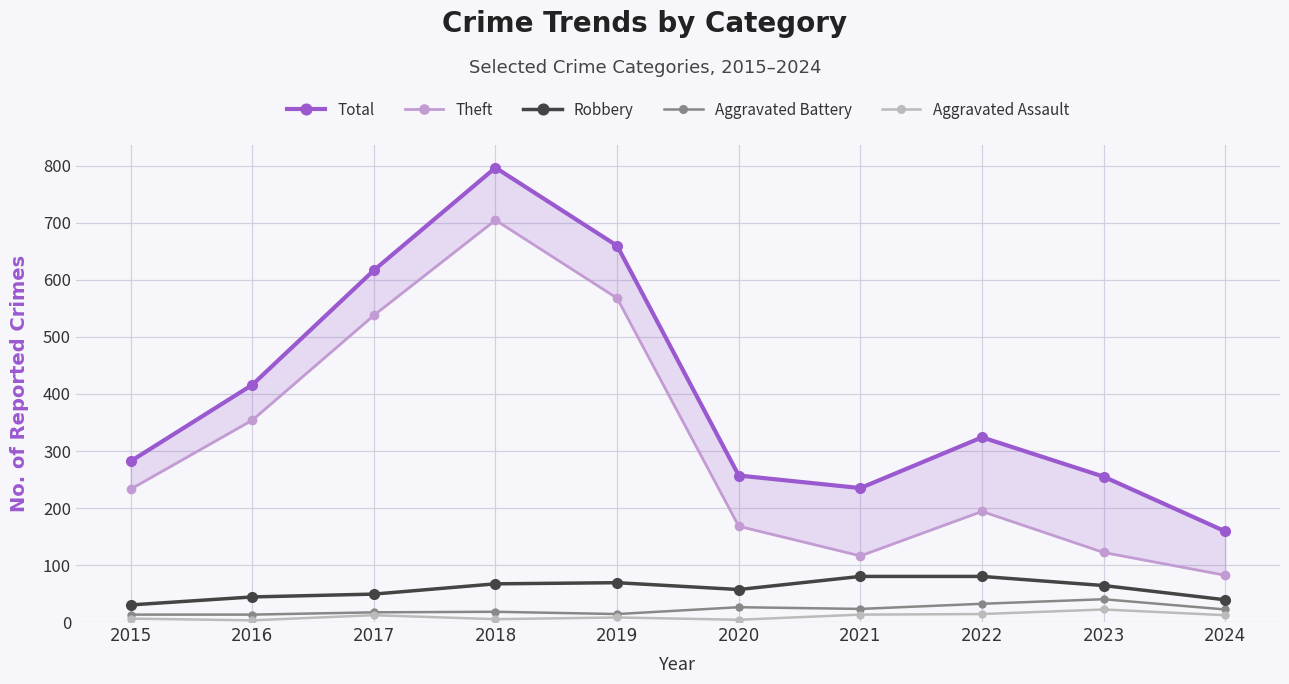

Which label corresponds to the smallest value in the chart?

2016